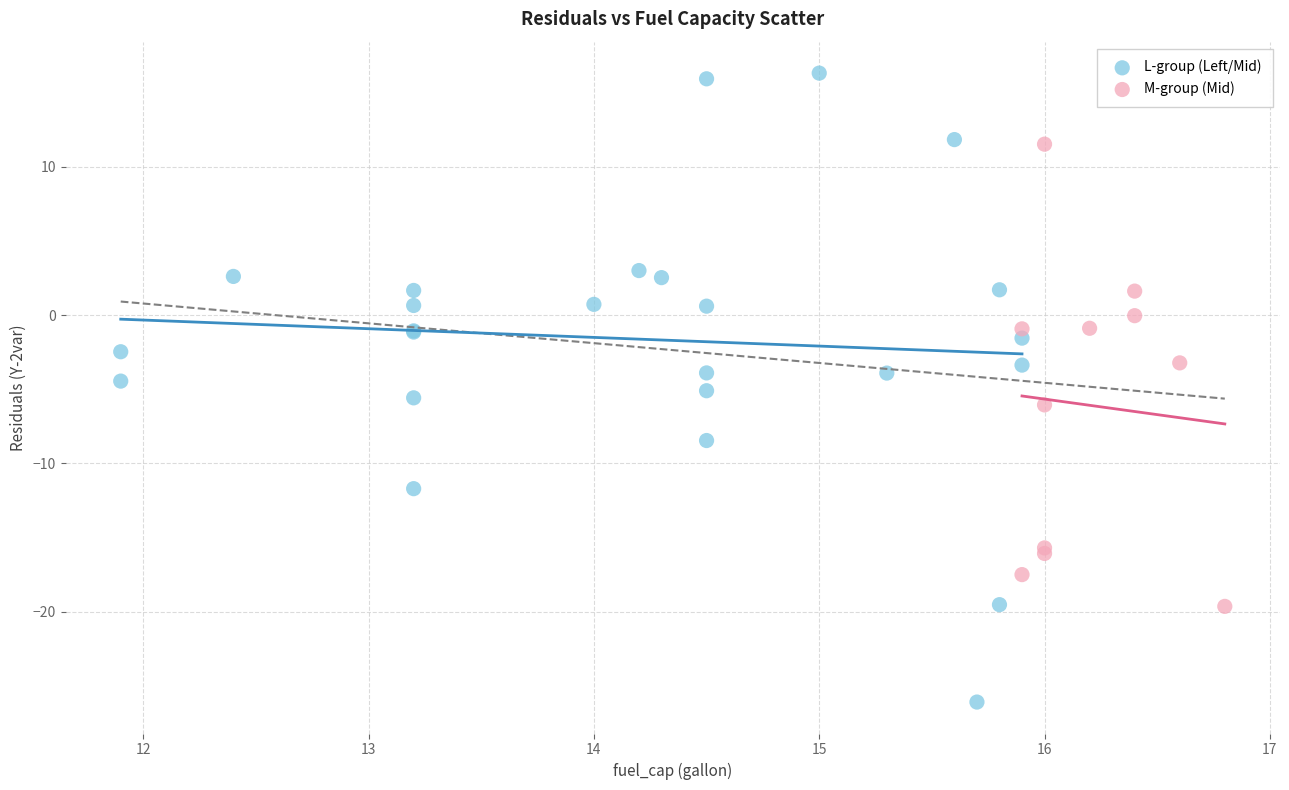

What are all the series names shown in the legend?

L-group (Left/Mid), M-group (Mid)